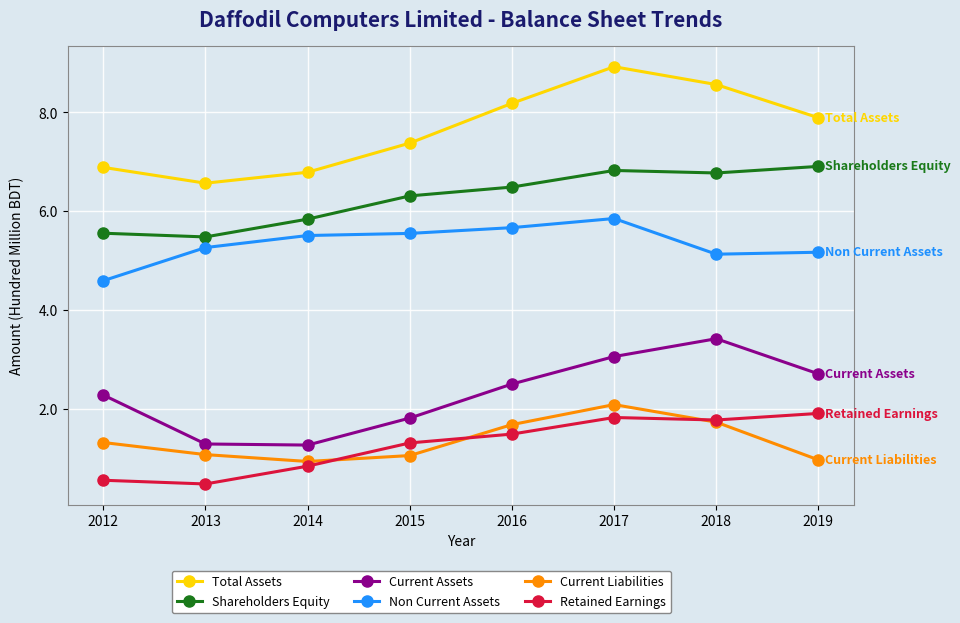

What are all the series names shown in the legend?

Total Assets, Shareholders Equity, Current Assets, Non Current Assets, Current Liabilities, Retained Earnings